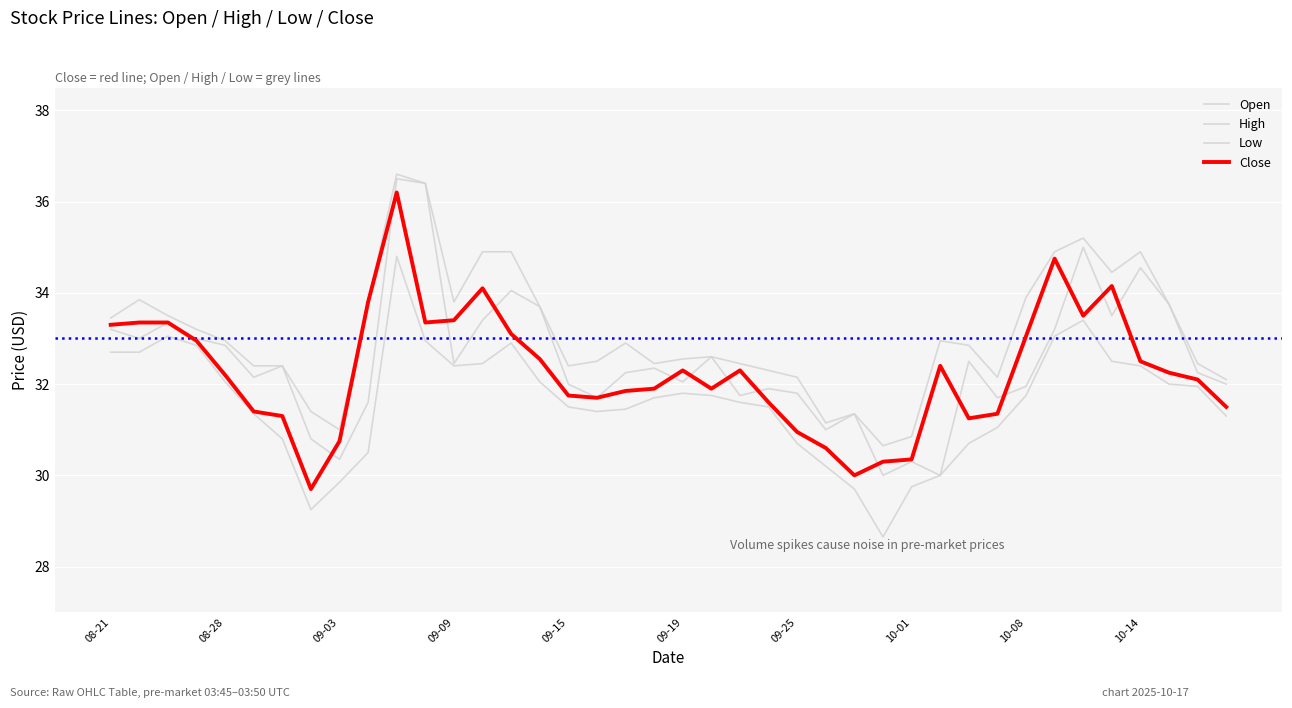

How many lines are shown in the chart?

4